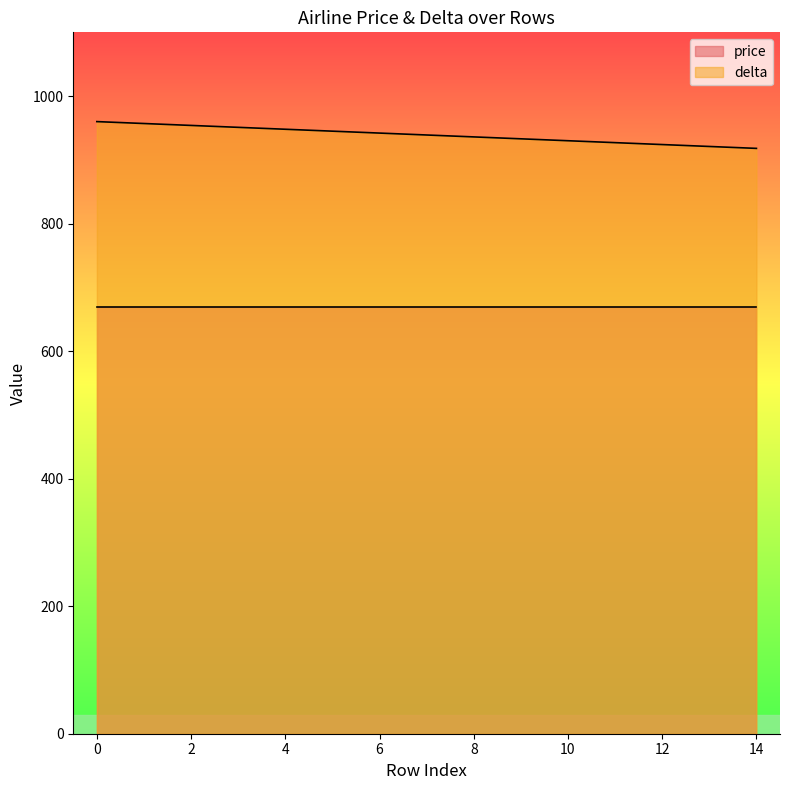

What is the value of the 12th point from the left?

927